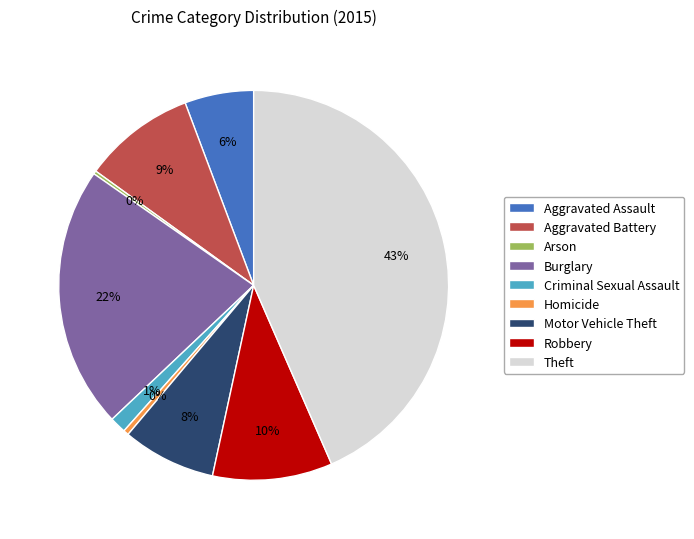

Do Aggravated Assault and Criminal Sexual Assault together represent more than half of the pie?

No